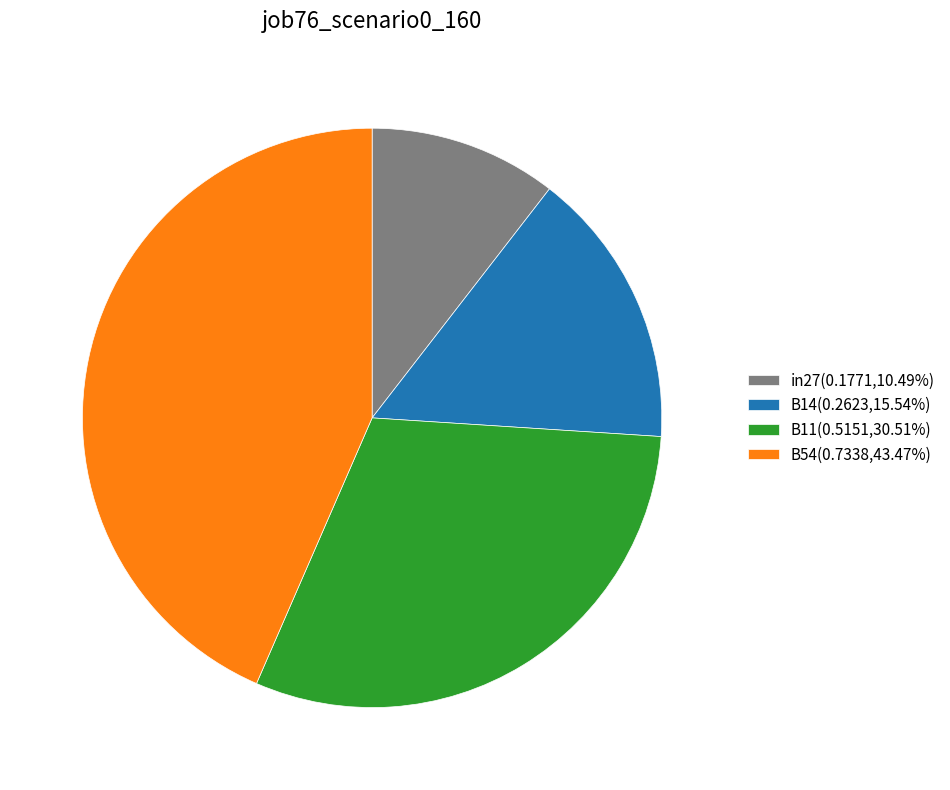

Is the sum of B11(0.5151,30.51%) and B14(0.2623,15.54%) greater than half?

No